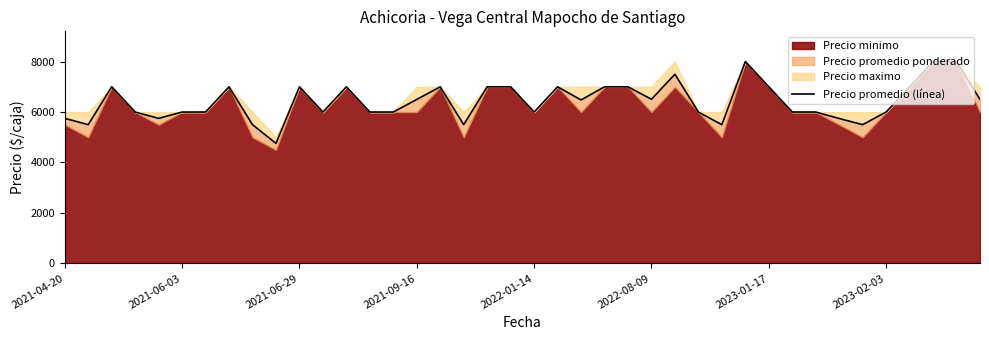

What is the average value?

6425